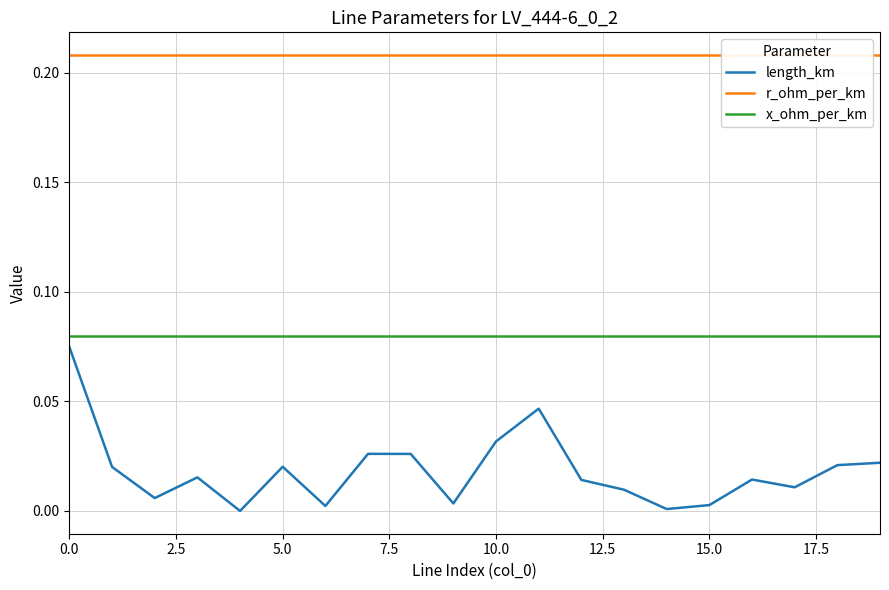

What is the value of the x_ohm_per_km point at the 16th from the left?

0.1